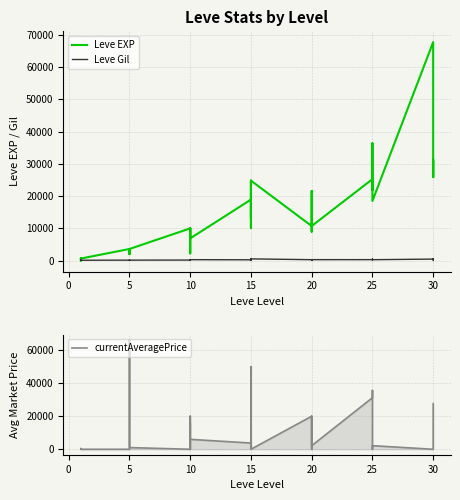

List the series in order of their peak value, lowest first.

Leve Gil, currentAveragePrice, Leve EXP